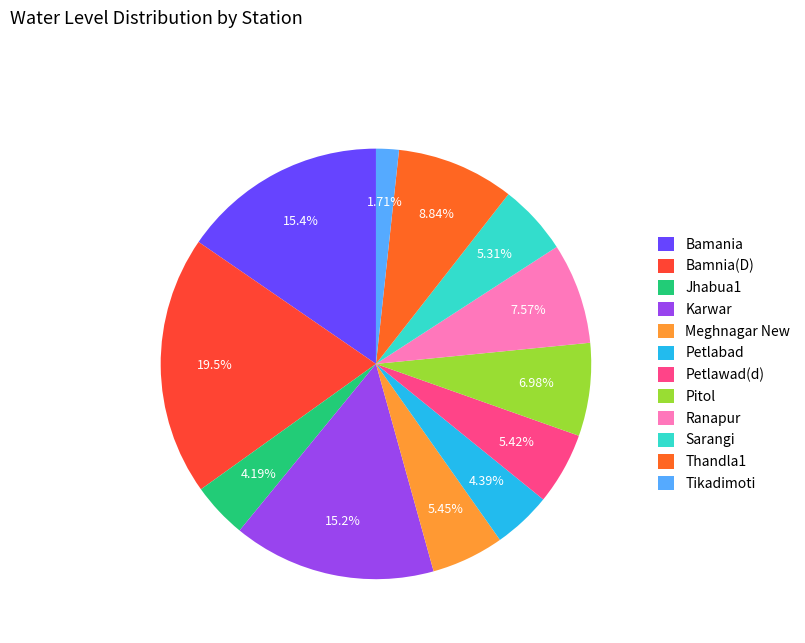

True or false: Tikadimoti accounts for 2% of the total.

True